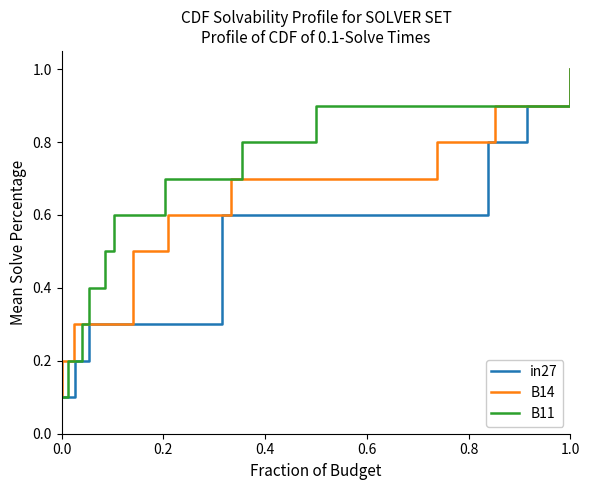

At which label does B11 reach its peak?

1.0